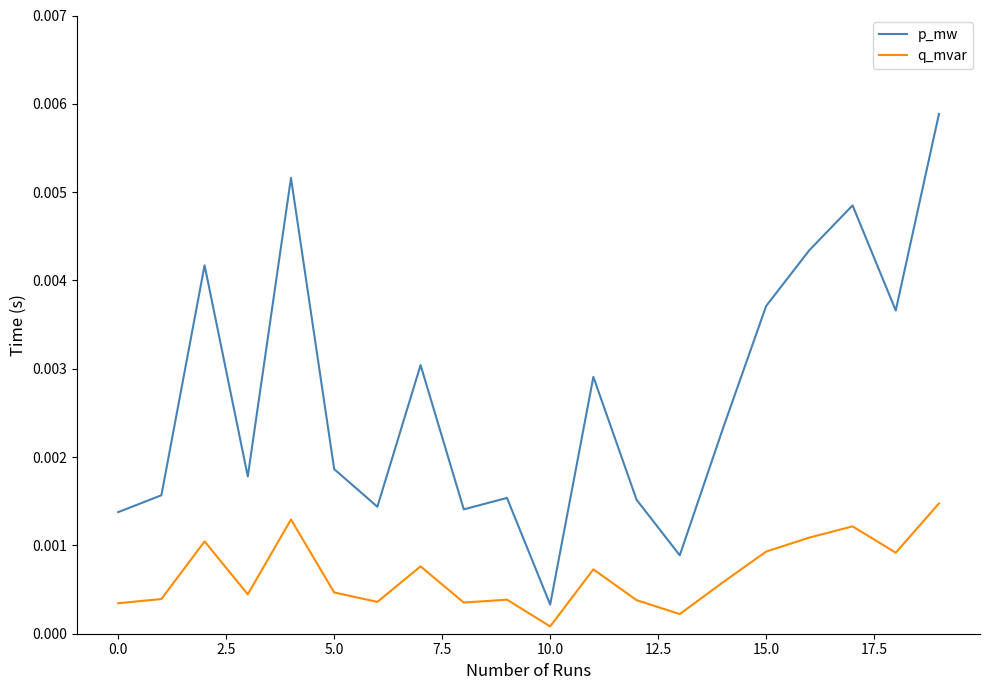

Rank the series by their maximum value, from highest to lowest.

p_mw, q_mvar